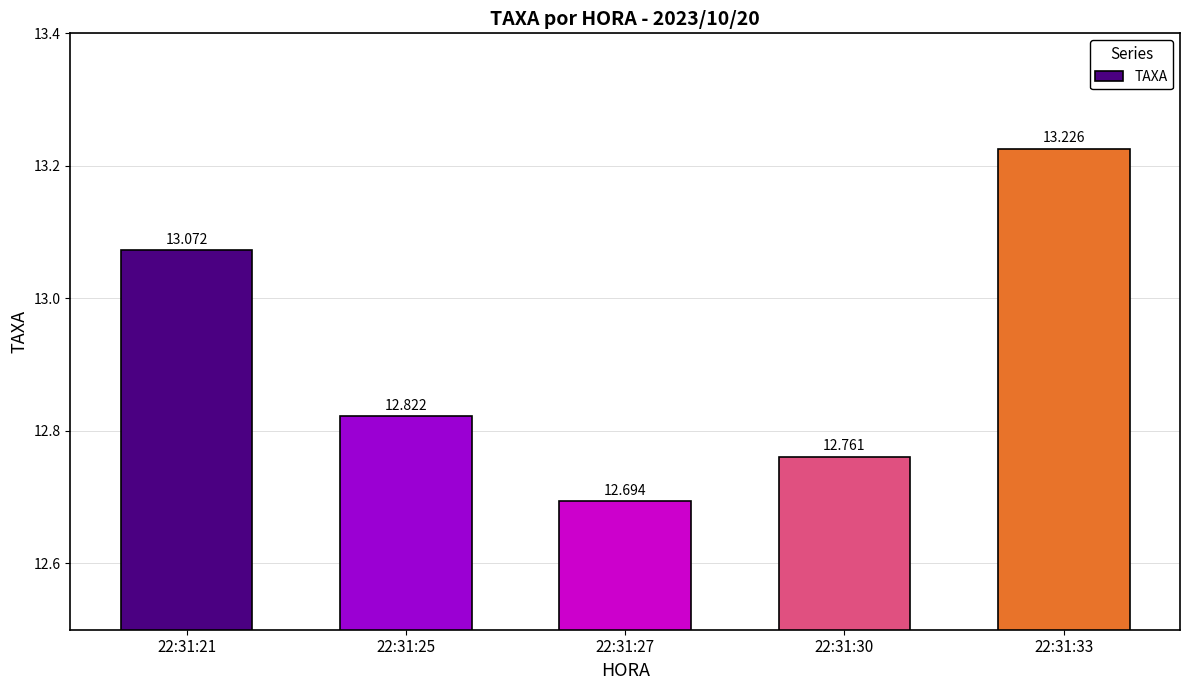

The value at 22:31:27 is 12.7. True or false?

True